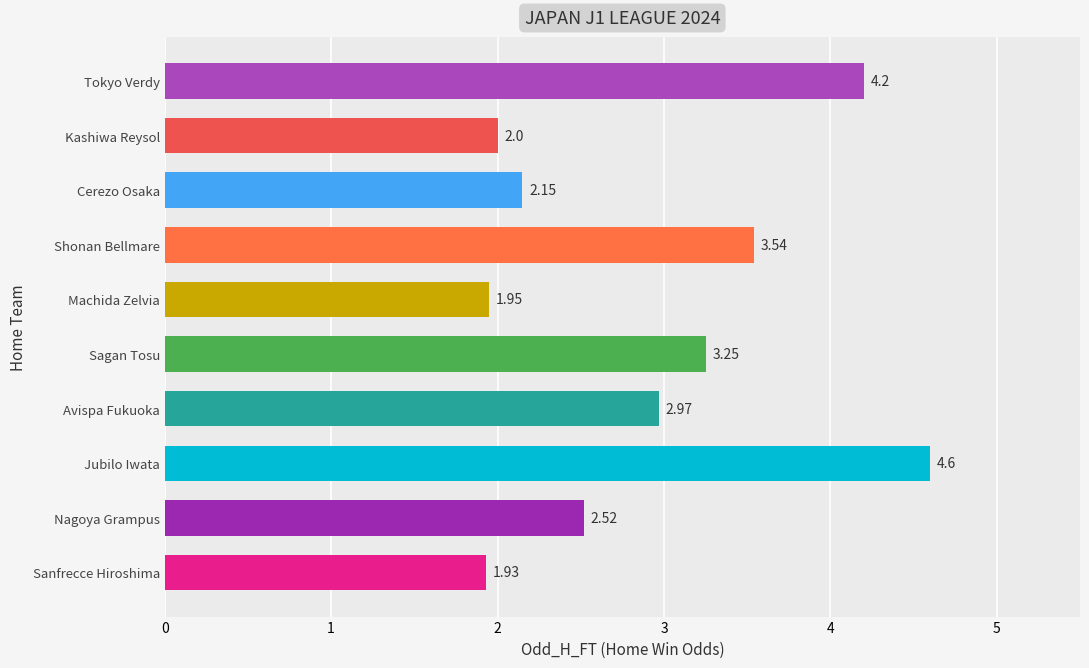

Approximately how many times larger is the value at Tokyo Verdy compared to Nagoya Grampus?

1.7